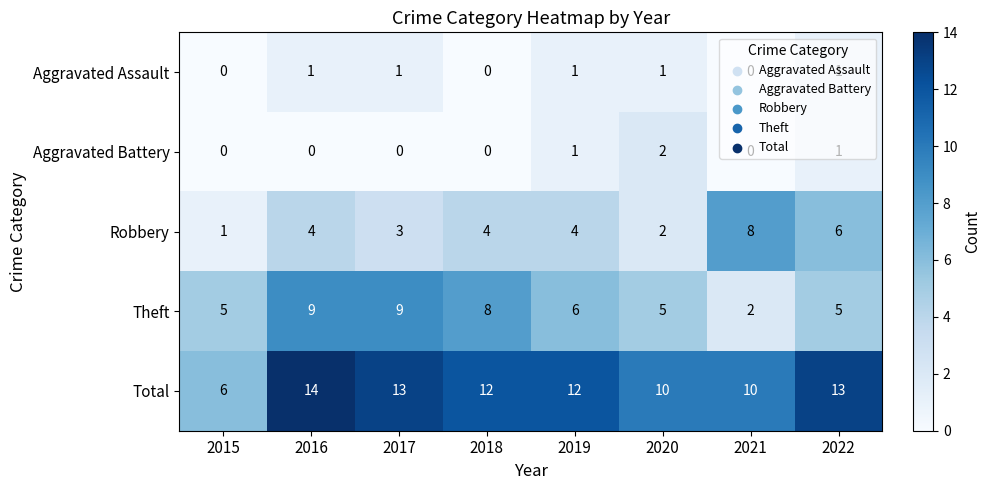

Is it true that Robbery equals 4 at 2019?

True